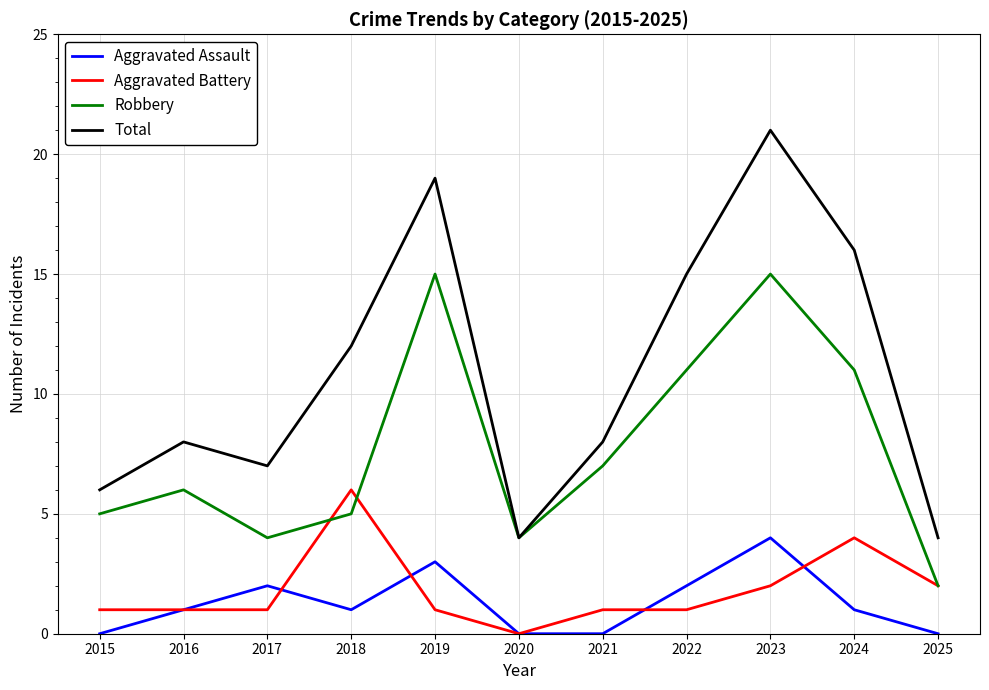

What value does the Aggravated Battery series have at 2015?

1